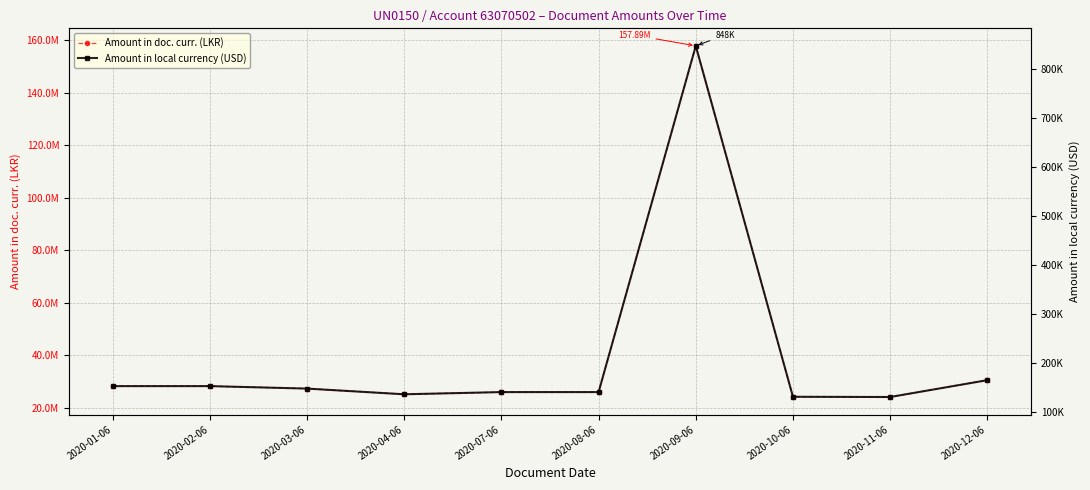

Which series has the widest spread of values?

Amount in doc. curr. (LKR)